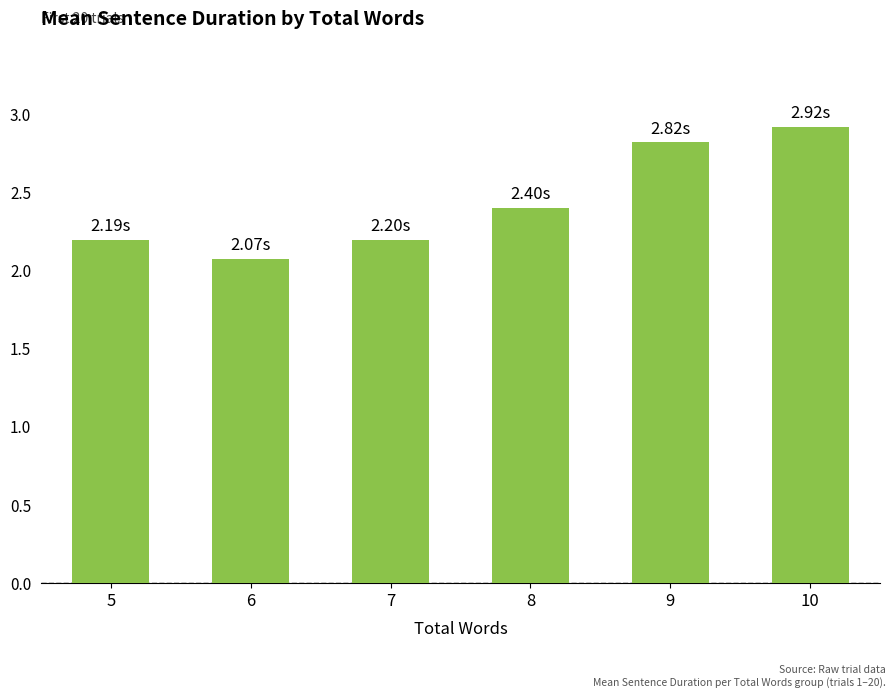

Which has a higher value, 10 or 6?

10